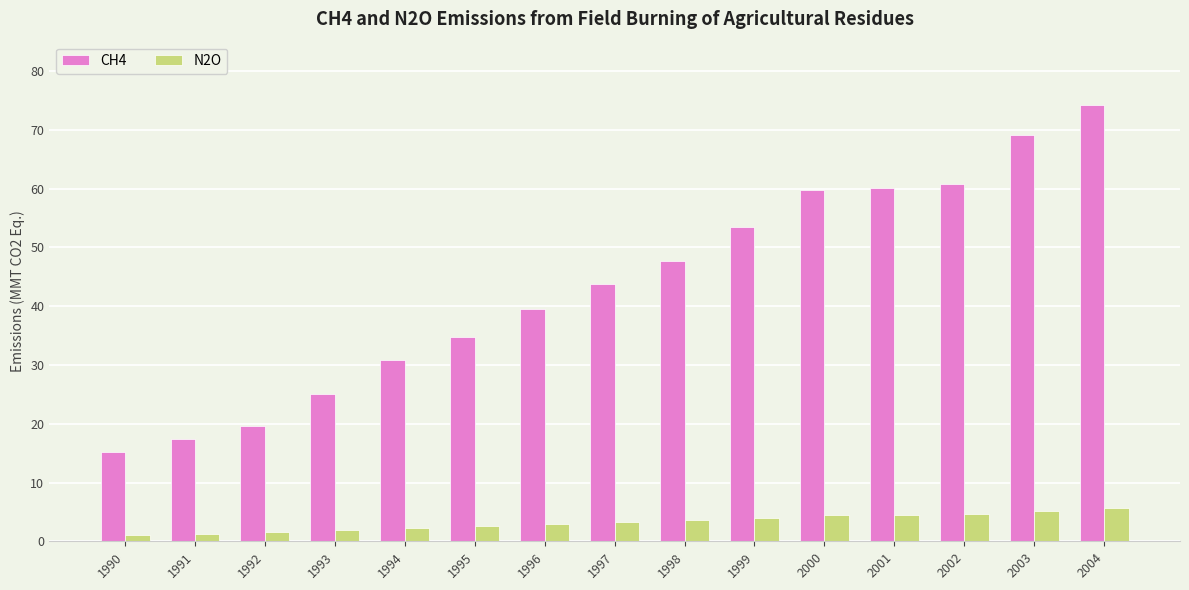

True or false: N2O has a value of 4.6 at 2002.

True